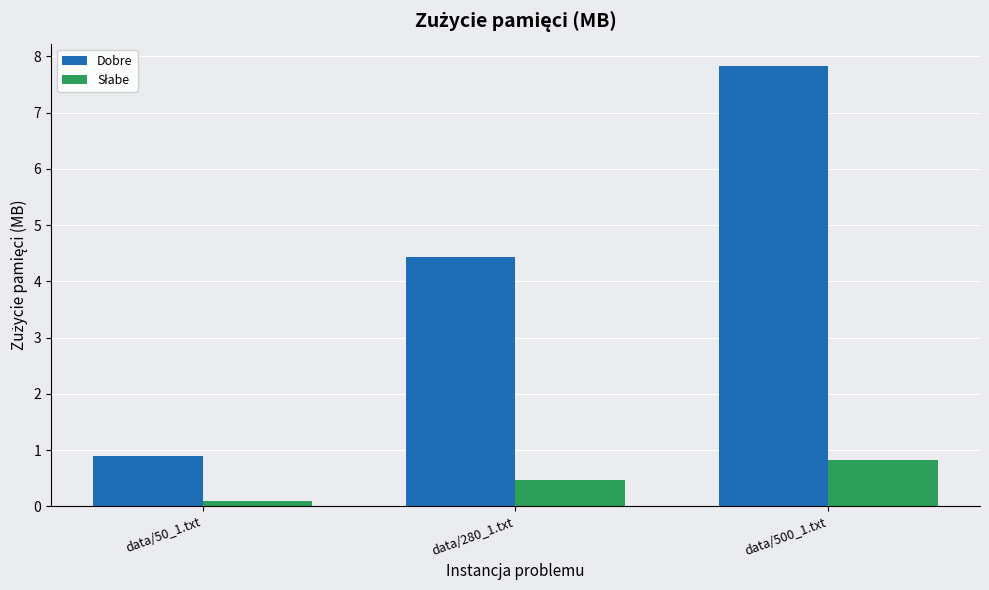

What is the sum of all Dobre values?

13.2